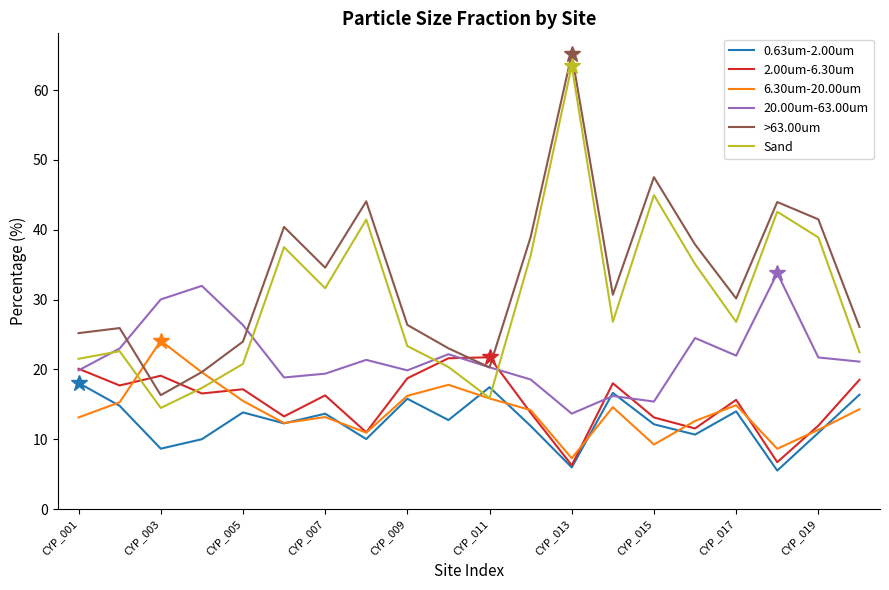

Which series has the largest total across all categories?

>63.00um